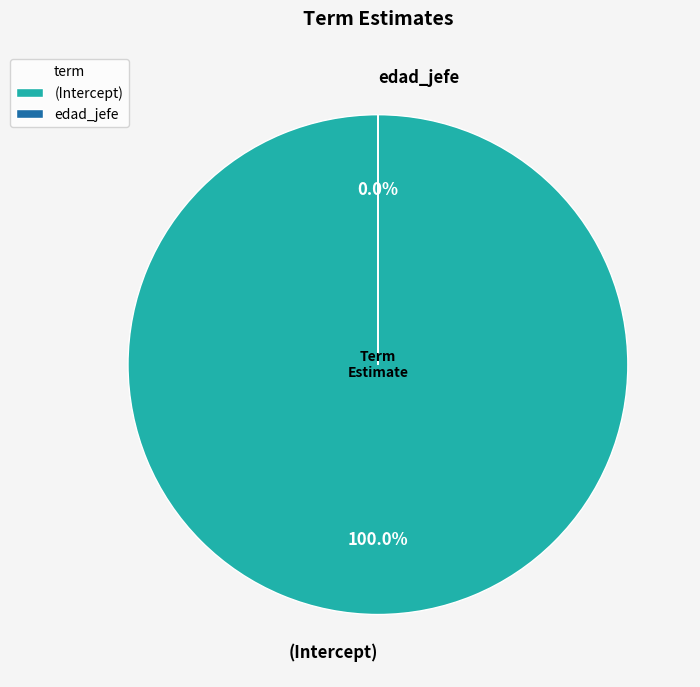

Which category has the biggest portion of the pie?

(Intercept)